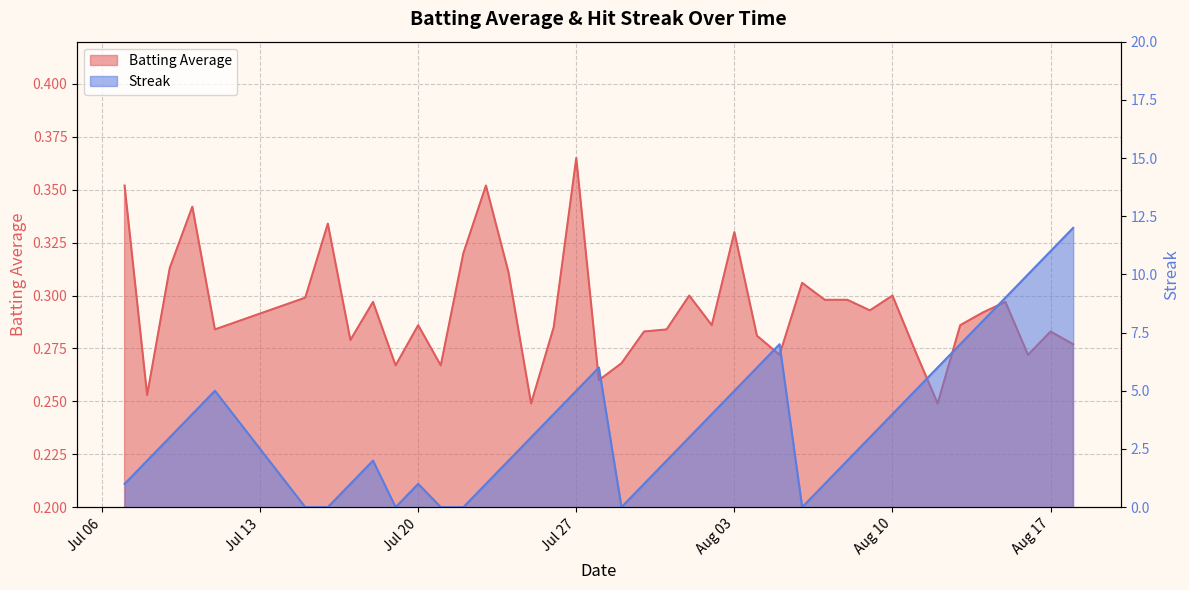

How many data points in Streak are above 3?

18